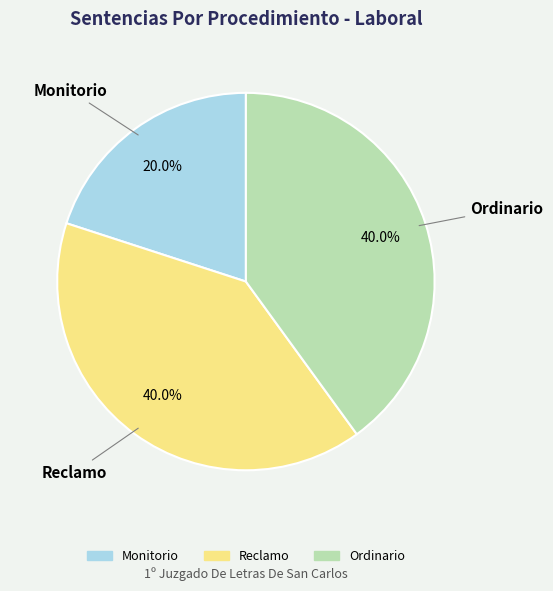

Which category has the smallest portion of the pie?

Monitorio